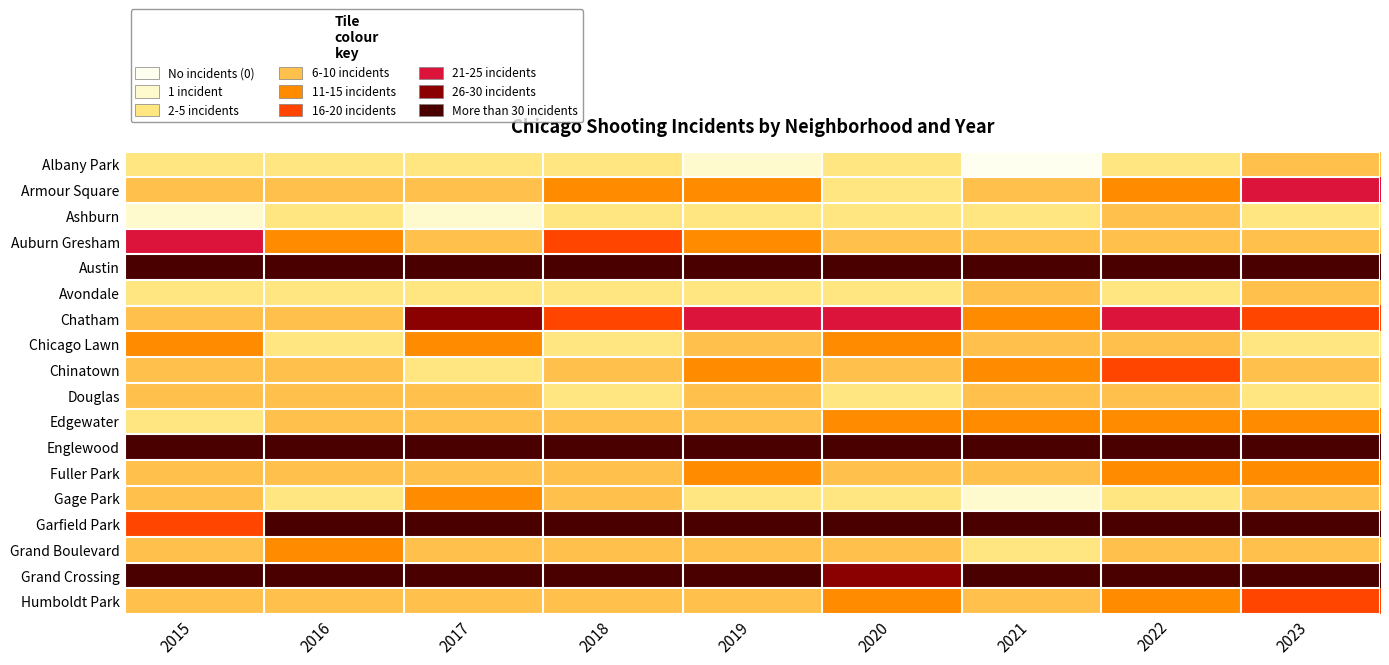

Rank the series by their maximum value, from lowest to highest.

Ashburn, Douglas, Albany Park, Avondale, Gage Park, Edgewater, Grand Boulevard, Fuller Park, Chicago Lawn, Chinatown, Humboldt Park, Armour Square, Auburn Gresham, Chatham, Grand Crossing, Englewood, Austin, Garfield Park